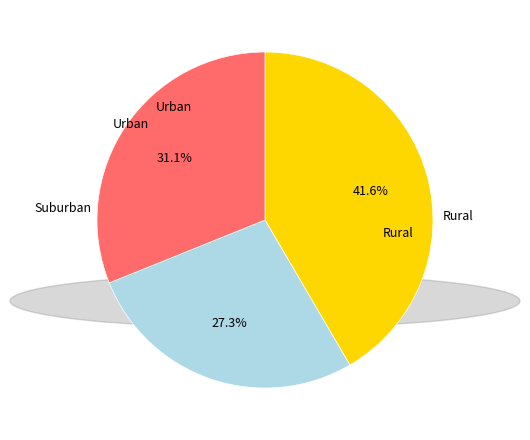

Does any single category account for the majority?

No